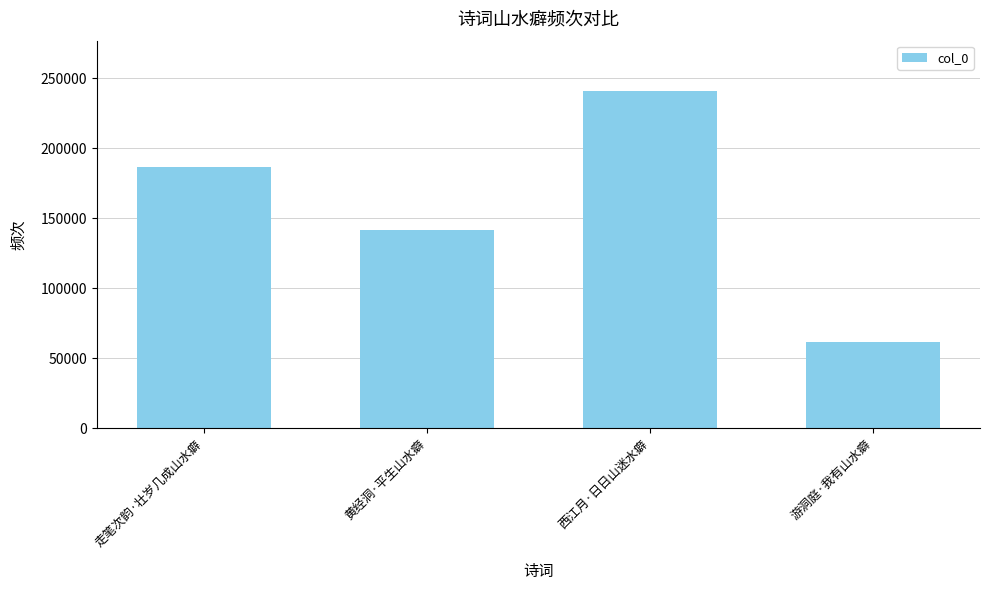

What is the label of the 2nd bar from the left?

黄经洞·平生山水癖